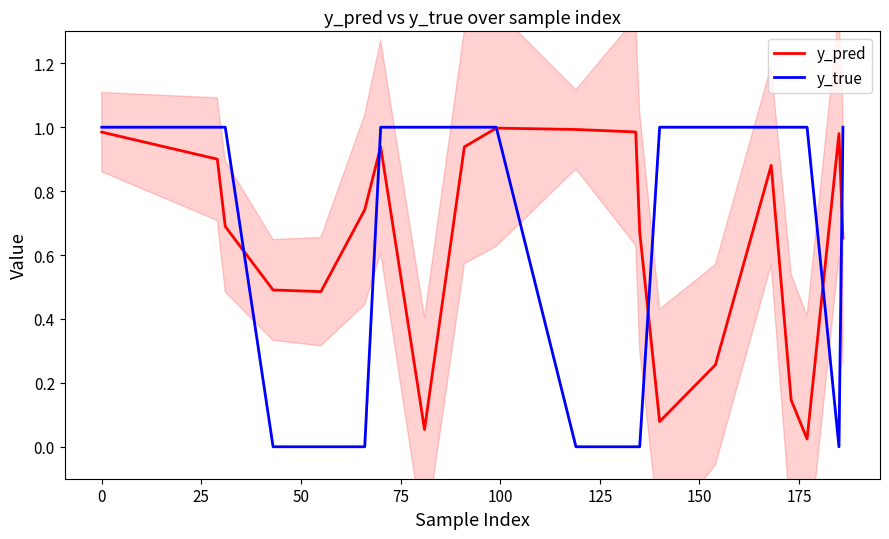

Between which two adjacent categories do y_pred and y_true first intersect?

25 and 50